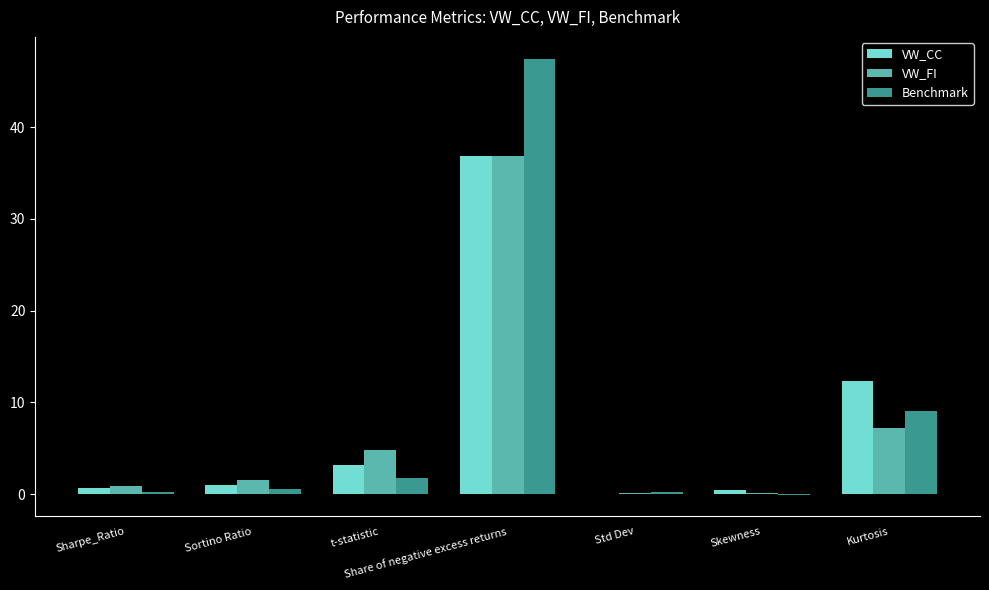

At which label does Benchmark first exceed 0?

Sharpe_Ratio